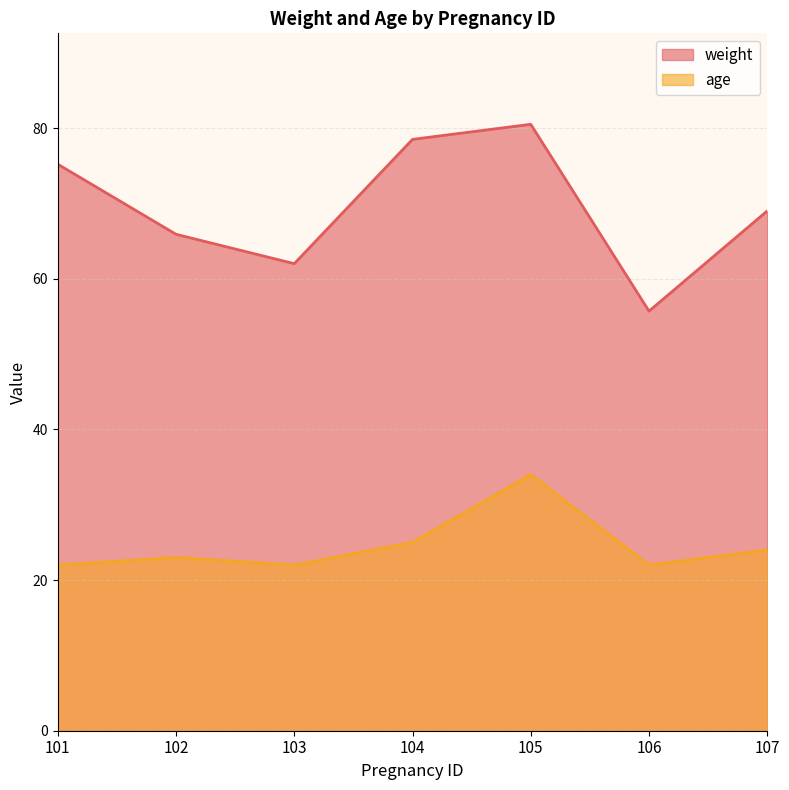

How many data points in age are less than 23?

3